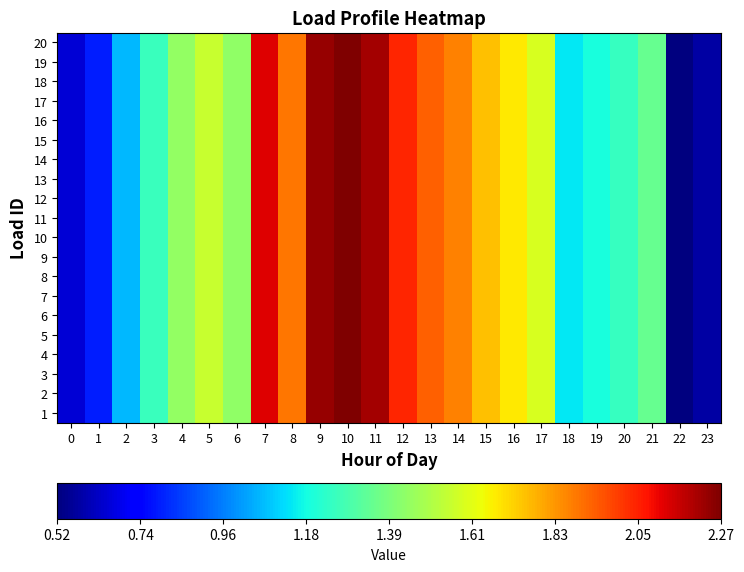

Reading left to right, extract all data points from this chart.

1: 0=0.7	1=0.8	2=1.1	3=1.3	4=1.4	5=1.6	6=1.4	7=2.1	8=1.9	9=2.2	10=2.3	11=2.2	12=2.0	13=1.9	14=1.9	15=1.8	16=1.7	17=1.6	18=1.1	19=1.2	20=1.2	21=1.4	22=0.5	23=0.6
2: 0=0.7	1=0.8	2=1.1	3=1.3	4=1.4	5=1.6	6=1.4	7=2.1	8=1.9	9=2.2	10=2.3	11=2.2	12=2.0	13=1.9	14=1.9	15=1.8	16=1.7	17=1.6	18=1.1	19=1.2	20=1.2	21=1.4	22=0.5	23=0.6
3: 0=0.7	1=0.8	2=1.1	3=1.3	4=1.4	5=1.6	6=1.4	7=2.1	8=1.9	9=2.2	10=2.3	11=2.2	12=2.0	13=1.9	14=1.9	15=1.8	16=1.7	17=1.6	18=1.1	19=1.2	20=1.2	21=1.4	22=0.5	23=0.6
4: 0=0.7	1=0.8	2=1.1	3=1.3	4=1.4	5=1.6	6=1.4	7=2.1	8=1.9	9=2.2	10=2.3	11=2.2	12=2.0	13=1.9	14=1.9	15=1.8	16=1.7	17=1.6	18=1.1	19=1.2	20=1.2	21=1.4	22=0.5	23=0.6
5: 0=0.7	1=0.8	2=1.1	3=1.3	4=1.4	5=1.6	6=1.4	7=2.1	8=1.9	9=2.2	10=2.3	11=2.2	12=2.0	13=1.9	14=1.9	15=1.8	16=1.7	17=1.6	18=1.1	19=1.2	20=1.2	21=1.4	22=0.5	23=0.6
6: 0=0.7	1=0.8	2=1.1	3=1.3	4=1.4	5=1.6	6=1.4	7=2.1	8=1.9	9=2.2	10=2.3	11=2.2	12=2.0	13=1.9	14=1.9	15=1.8	16=1.7	17=1.6	18=1.1	19=1.2	20=1.2	21=1.4	22=0.5	23=0.6
7: 0=0.7	1=0.8	2=1.1	3=1.3	4=1.4	5=1.6	6=1.4	7=2.1	8=1.9	9=2.2	10=2.3	11=2.2	12=2.0	13=1.9	14=1.9	15=1.8	16=1.7	17=1.6	18=1.1	19=1.2	20=1.2	21=1.4	22=0.5	23=0.6
8: 0=0.7	1=0.8	2=1.1	3=1.3	4=1.4	5=1.6	6=1.4	7=2.1	8=1.9	9=2.2	10=2.3	11=2.2	12=2.0	13=1.9	14=1.9	15=1.8	16=1.7	17=1.6	18=1.1	19=1.2	20=1.2	21=1.4	22=0.5	23=0.6
9: 0=0.7	1=0.8	2=1.1	3=1.3	4=1.4	5=1.6	6=1.4	7=2.1	8=1.9	9=2.2	10=2.3	11=2.2	12=2.0	13=1.9	14=1.9	15=1.8	16=1.7	17=1.6	18=1.1	19=1.2	20=1.2	21=1.4	22=0.5	23=0.6
10: 0=0.7	1=0.8	2=1.1	3=1.3	4=1.4	5=1.6	6=1.4	7=2.1	8=1.9	9=2.2	10=2.3	11=2.2	12=2.0	13=1.9	14=1.9	15=1.8	16=1.7	17=1.6	18=1.1	19=1.2	20=1.2	21=1.4	22=0.5	23=0.6
11: 0=0.7	1=0.8	2=1.1	3=1.3	4=1.4	5=1.6	6=1.4	7=2.1	8=1.9	9=2.2	10=2.3	11=2.2	12=2.0	13=1.9	14=1.9	15=1.8	16=1.7	17=1.6	18=1.1	19=1.2	20=1.2	21=1.4	22=0.5	23=0.6
12: 0=0.7	1=0.8	2=1.1	3=1.3	4=1.4	5=1.6	6=1.4	7=2.1	8=1.9	9=2.2	10=2.3	11=2.2	12=2.0	13=1.9	14=1.9	15=1.8	16=1.7	17=1.6	18=1.1	19=1.2	20=1.2	21=1.4	22=0.5	23=0.6
13: 0=0.7	1=0.8	2=1.1	3=1.3	4=1.4	5=1.6	6=1.4	7=2.1	8=1.9	9=2.2	10=2.3	11=2.2	12=2.0	13=1.9	14=1.9	15=1.8	16=1.7	17=1.6	18=1.1	19=1.2	20=1.2	21=1.4	22=0.5	23=0.6
14: 0=0.7	1=0.8	2=1.1	3=1.3	4=1.4	5=1.6	6=1.4	7=2.1	8=1.9	9=2.2	10=2.3	11=2.2	12=2.0	13=1.9	14=1.9	15=1.8	16=1.7	17=1.6	18=1.1	19=1.2	20=1.2	21=1.4	22=0.5	23=0.6
15: 0=0.7	1=0.8	2=1.1	3=1.3	4=1.4	5=1.6	6=1.4	7=2.1	8=1.9	9=2.2	10=2.3	11=2.2	12=2.0	13=1.9	14=1.9	15=1.8	16=1.7	17=1.6	18=1.1	19=1.2	20=1.2	21=1.4	22=0.5	23=0.6
16: 0=0.7	1=0.8	2=1.1	3=1.3	4=1.4	5=1.6	6=1.4	7=2.1	8=1.9	9=2.2	10=2.3	11=2.2	12=2.0	13=1.9	14=1.9	15=1.8	16=1.7	17=1.6	18=1.1	19=1.2	20=1.2	21=1.4	22=0.5	23=0.6
17: 0=0.7	1=0.8	2=1.1	3=1.3	4=1.4	5=1.6	6=1.4	7=2.1	8=1.9	9=2.2	10=2.3	11=2.2	12=2.0	13=1.9	14=1.9	15=1.8	16=1.7	17=1.6	18=1.1	19=1.2	20=1.2	21=1.4	22=0.5	23=0.6
18: 0=0.7	1=0.8	2=1.1	3=1.3	4=1.4	5=1.6	6=1.4	7=2.1	8=1.9	9=2.2	10=2.3	11=2.2	12=2.0	13=1.9	14=1.9	15=1.8	16=1.7	17=1.6	18=1.1	19=1.2	20=1.2	21=1.4	22=0.5	23=0.6
19: 0=0.7	1=0.8	2=1.1	3=1.3	4=1.4	5=1.6	6=1.4	7=2.1	8=1.9	9=2.2	10=2.3	11=2.2	12=2.0	13=1.9	14=1.9	15=1.8	16=1.7	17=1.6	18=1.1	19=1.2	20=1.2	21=1.4	22=0.5	23=0.6
20: 0=0.7	1=0.8	2=1.1	3=1.3	4=1.4	5=1.6	6=1.4	7=2.1	8=1.9	9=2.2	10=2.3	11=2.2	12=2.0	13=1.9	14=1.9	15=1.8	16=1.7	17=1.6	18=1.1	19=1.2	20=1.2	21=1.4	22=0.5	23=0.6